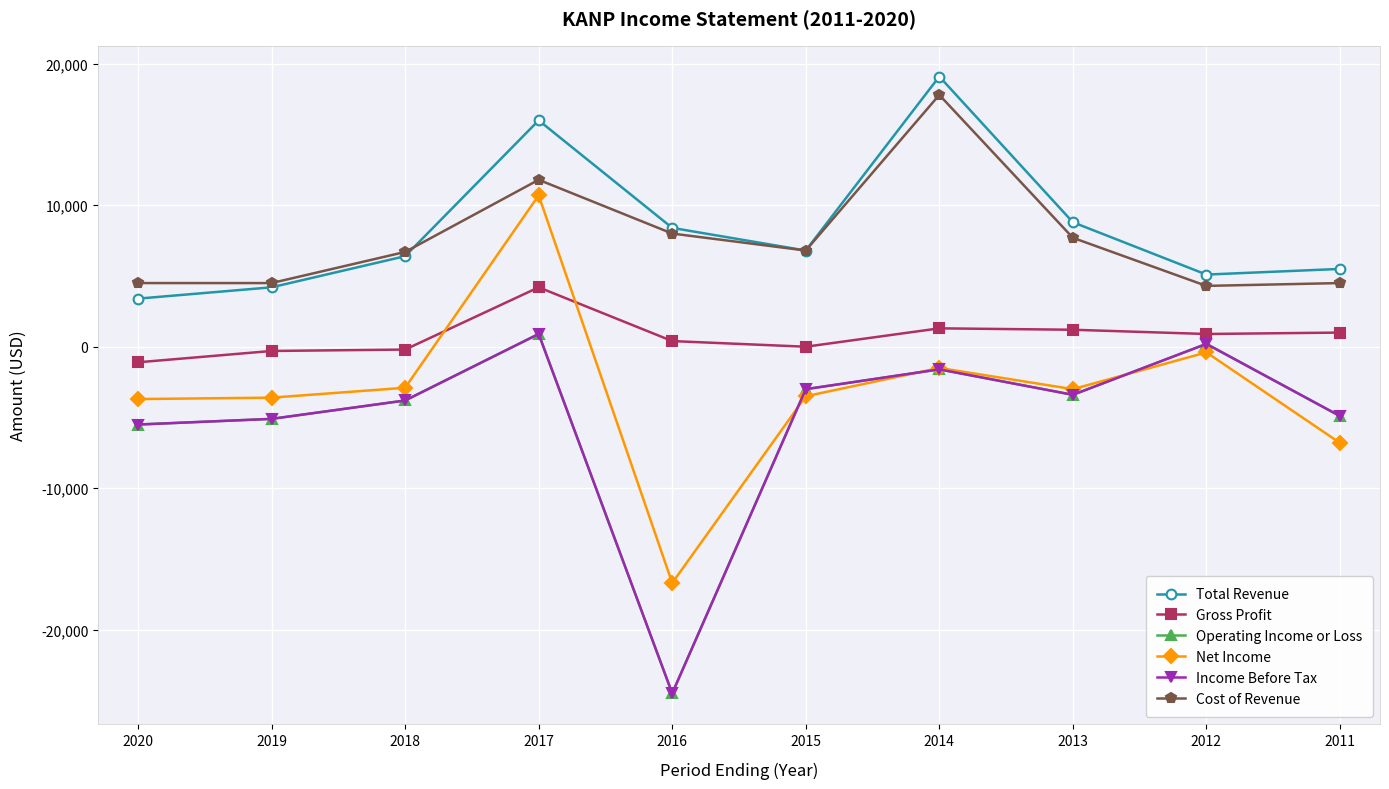

Which series changed the most between 2019 and 2015?

Total Revenue